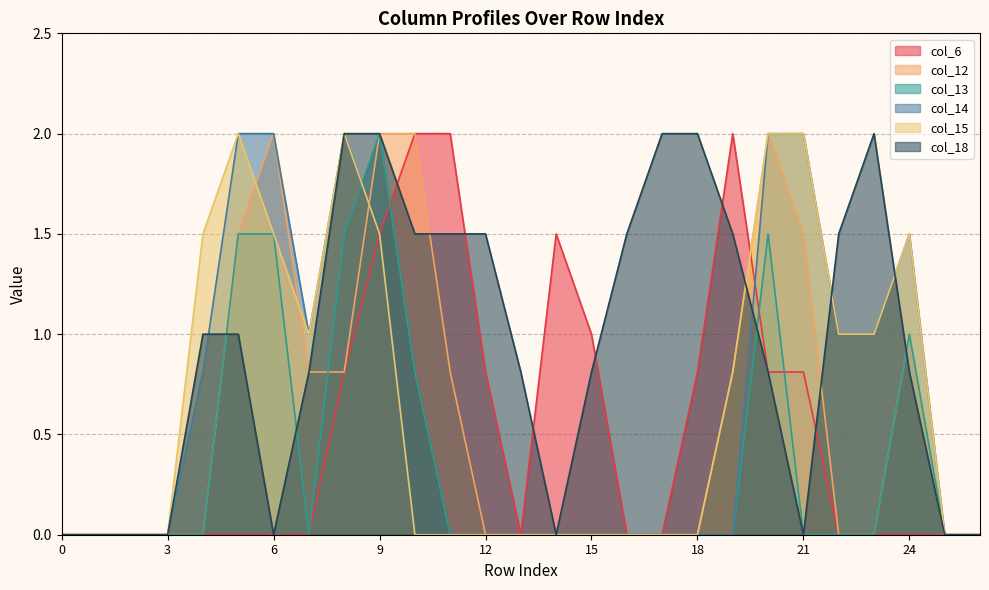

Which series ends up on top after the final intersection of col_14 and col_13?

col_13